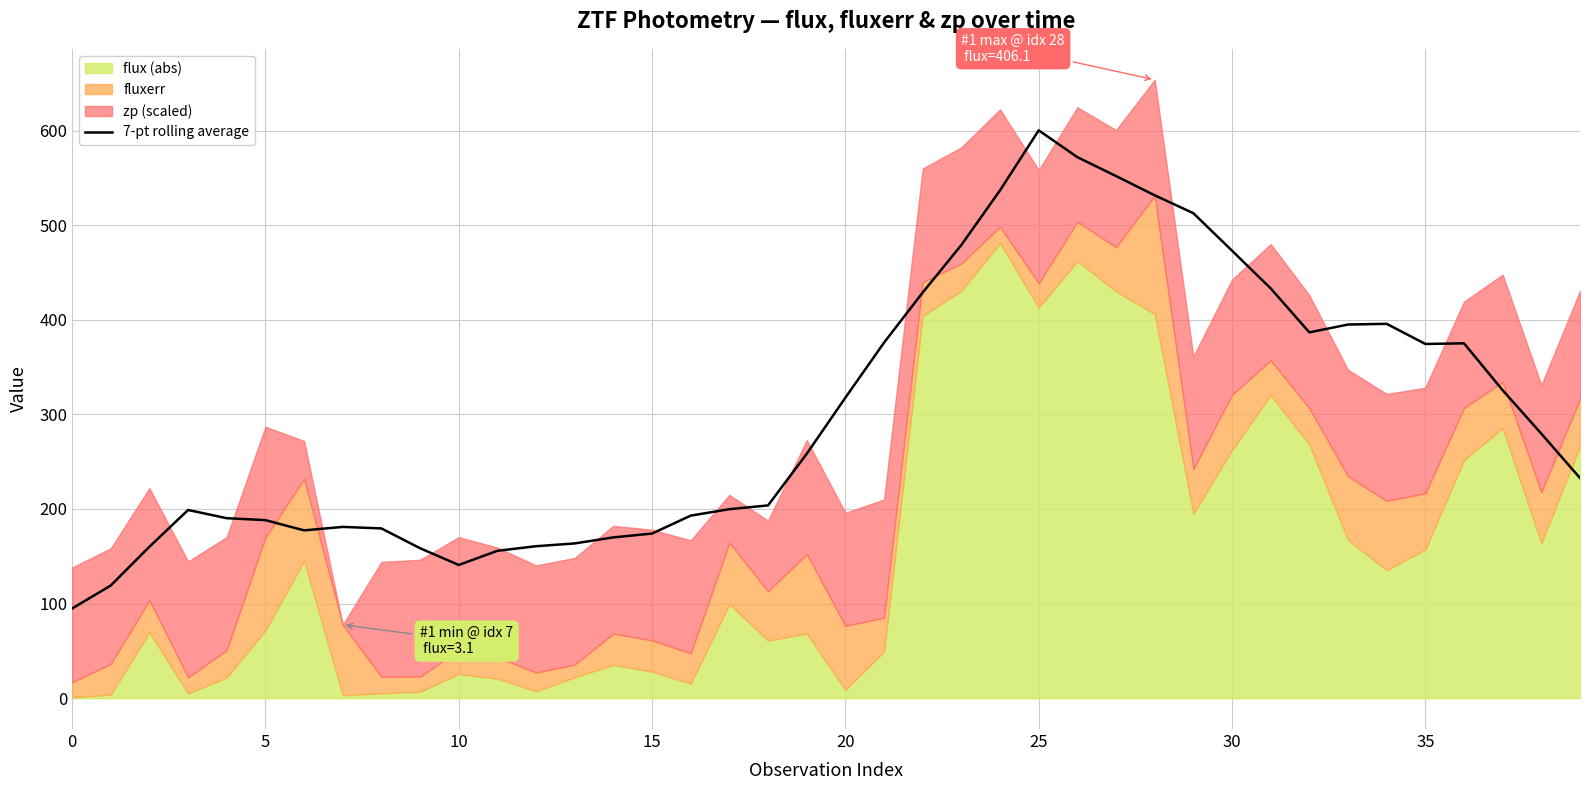

True or false: the data shows 743.4 at 22.

False